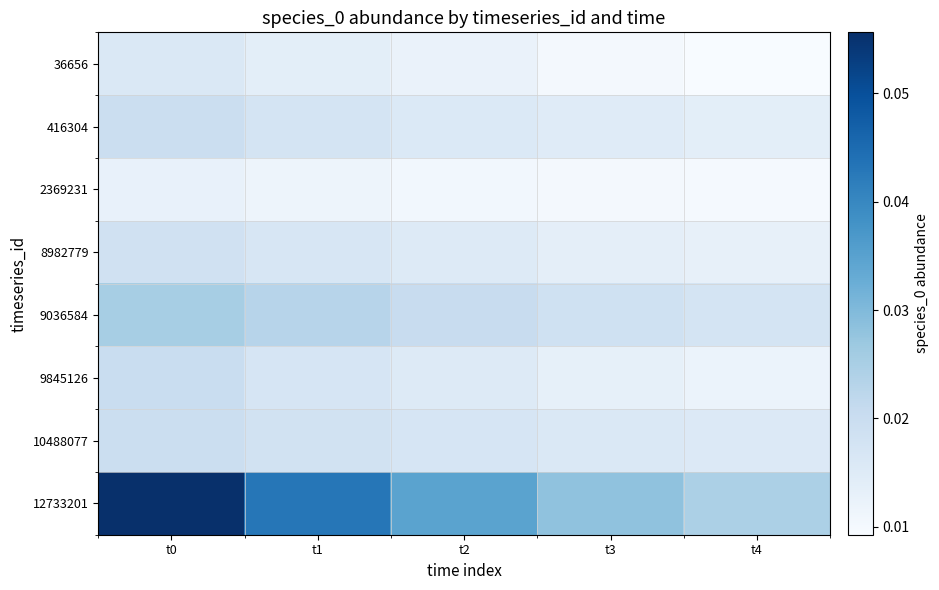

Reading right to left, what are all the values shown in this chart?

36656: t4=0.0	t3=0.0	t2=0.0	t1=0.0	t0=0.0
416304: t4=0.0	t3=0.0	t2=0.0	t1=0.0	t0=0.0
2369231: t4=0.0	t3=0.0	t2=0.0	t1=0.0	t0=0.0
8982779: t4=0.0	t3=0.0	t2=0.0	t1=0.0	t0=0.0
9036584: t4=0.0	t3=0.0	t2=0.0	t1=0.0	t0=0.0
9845126: t4=0.0	t3=0.0	t2=0.0	t1=0.0	t0=0.0
10488077: t4=0.0	t3=0.0	t2=0.0	t1=0.0	t0=0.0
12733201: t4=0.0	t3=0.0	t2=0.0	t1=0.0	t0=0.1